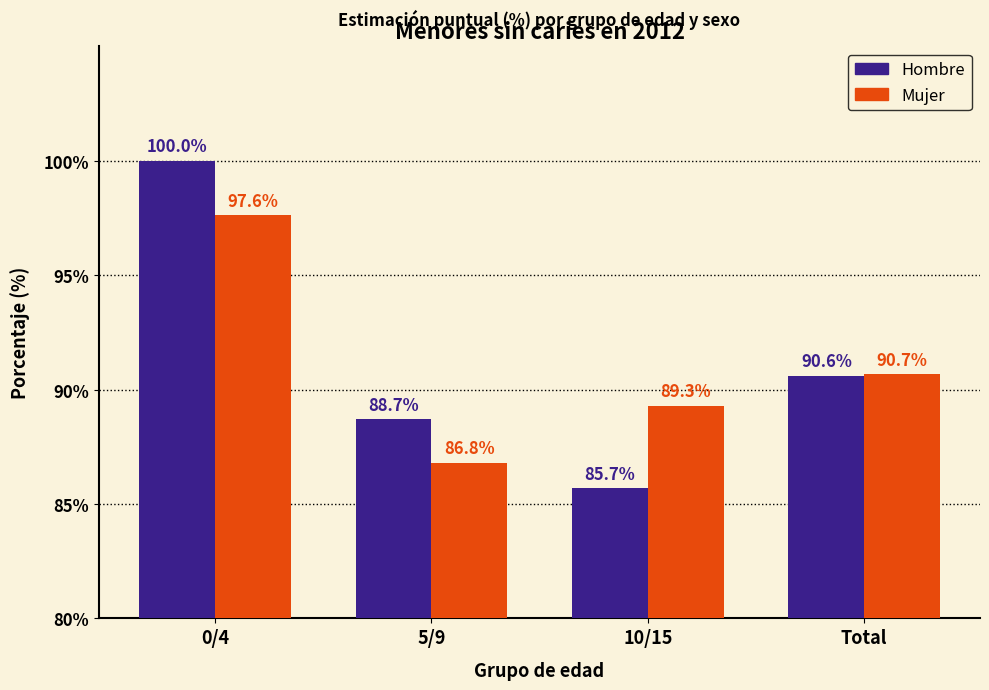

How many groups of bars are there?

4